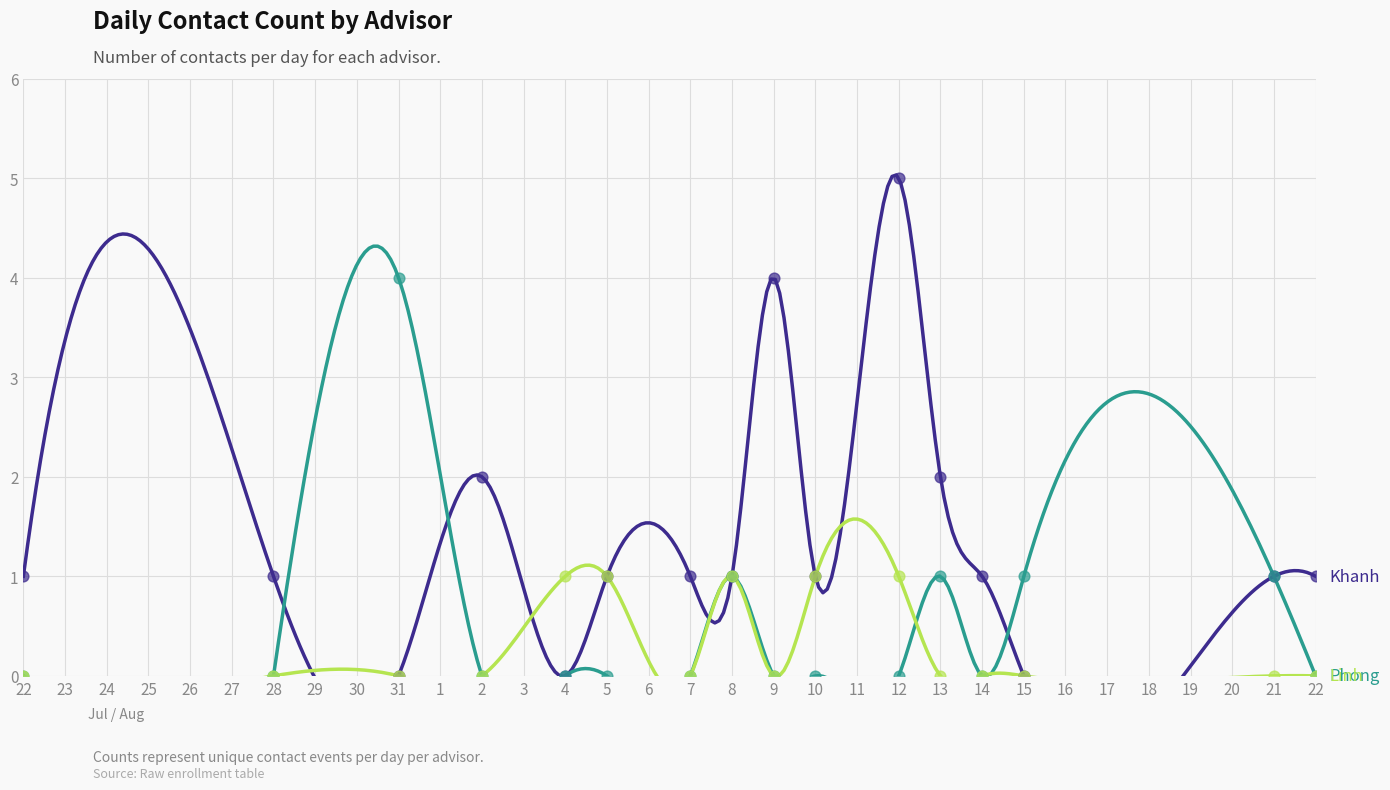

Is the value of Phong at 31 greater than the value of Khanh at 22?

Yes